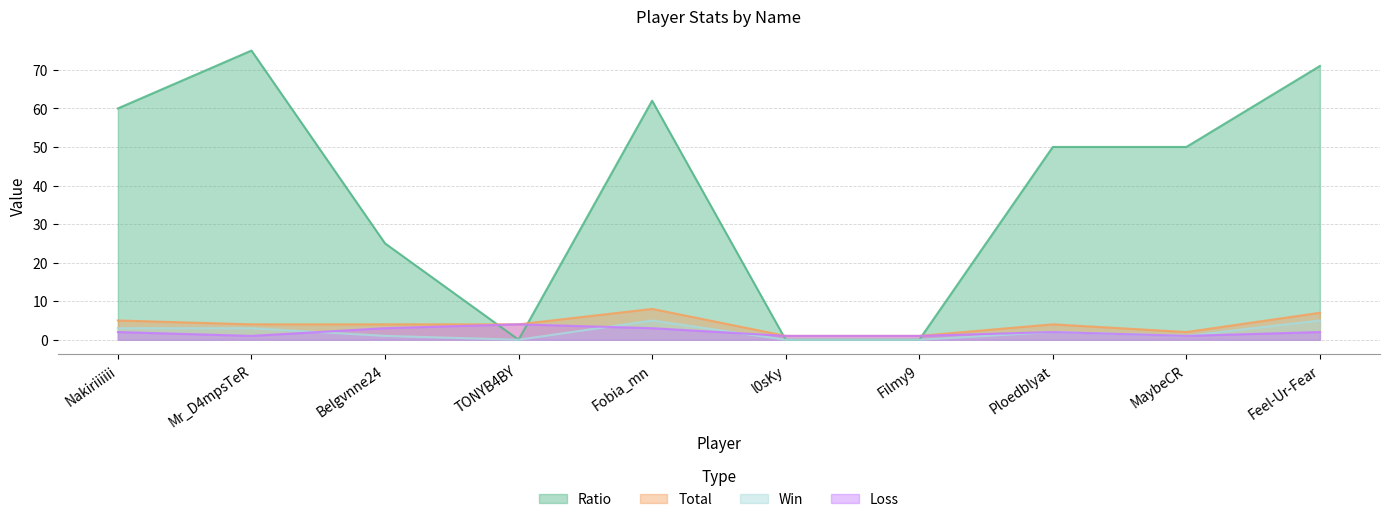

The value of Loss at Fobia_mn is 2. True or false?

False